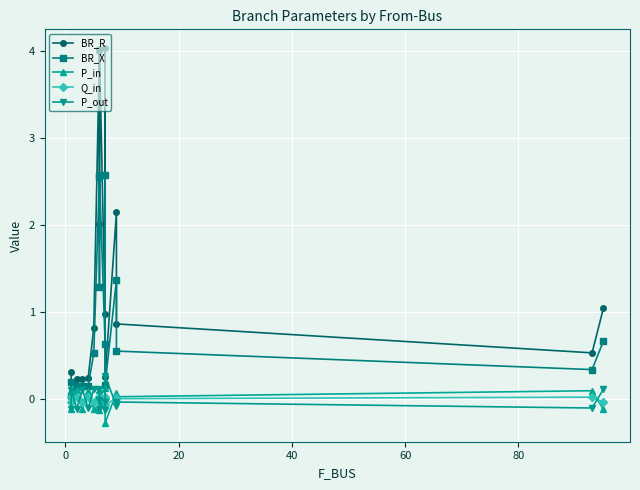

True or false: BR_X and BR_R intersect in this chart.

False